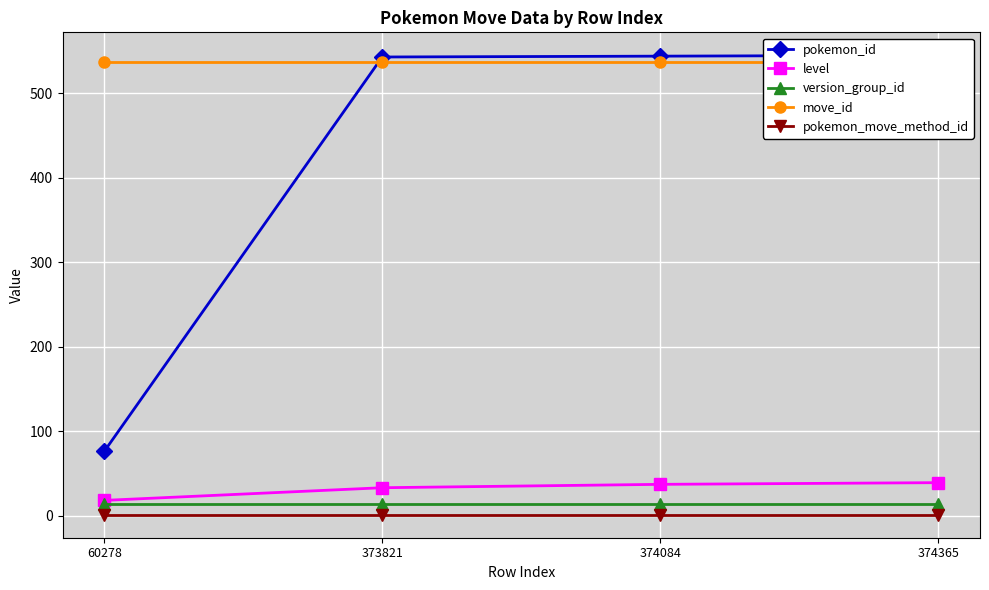

At 374365, list the series in order from largest to smallest.

pokemon_id, move_id, level, version_group_id, pokemon_move_method_id